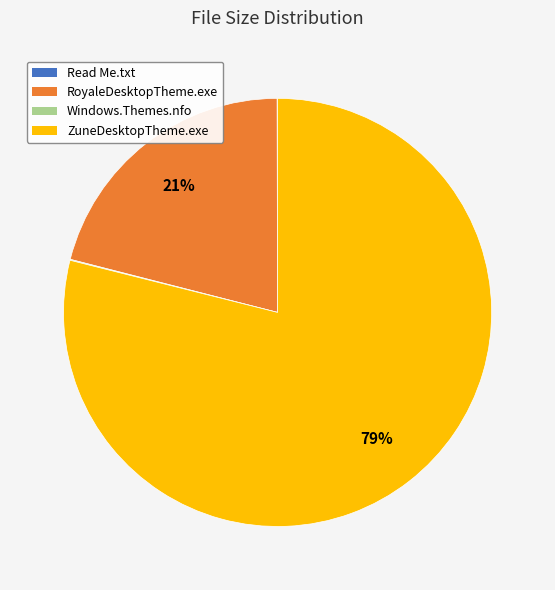

Is there any slice that represents more than half of the pie?

Yes